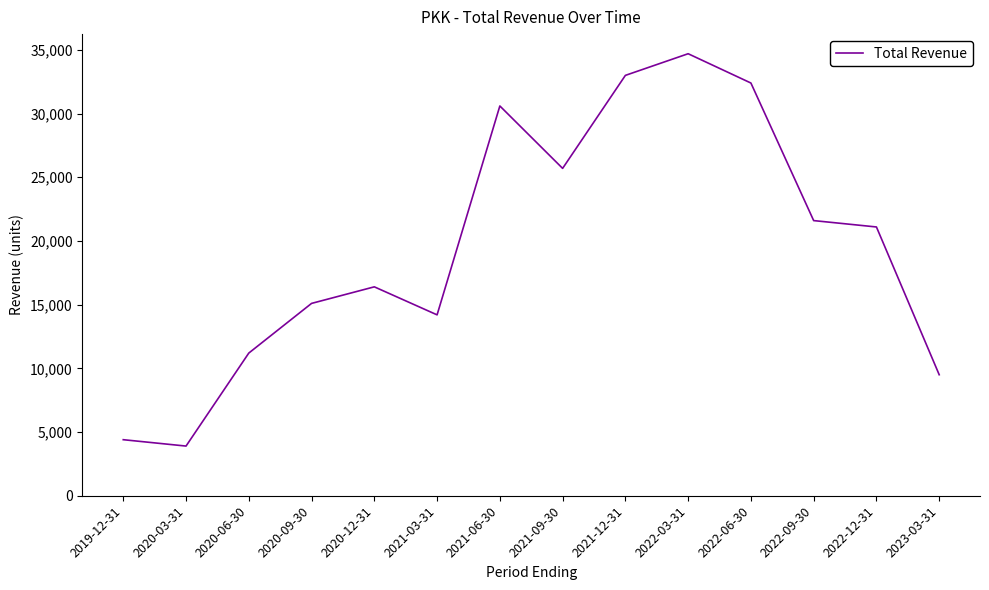

List the labels in order of value, largest first.

2022-03-31, 2021-12-31, 2022-06-30, 2021-06-30, 2021-09-30, 2022-09-30, 2022-12-31, 2020-12-31, 2020-09-30, 2021-03-31, 2020-06-30, 2023-03-31, 2019-12-31, 2020-03-31